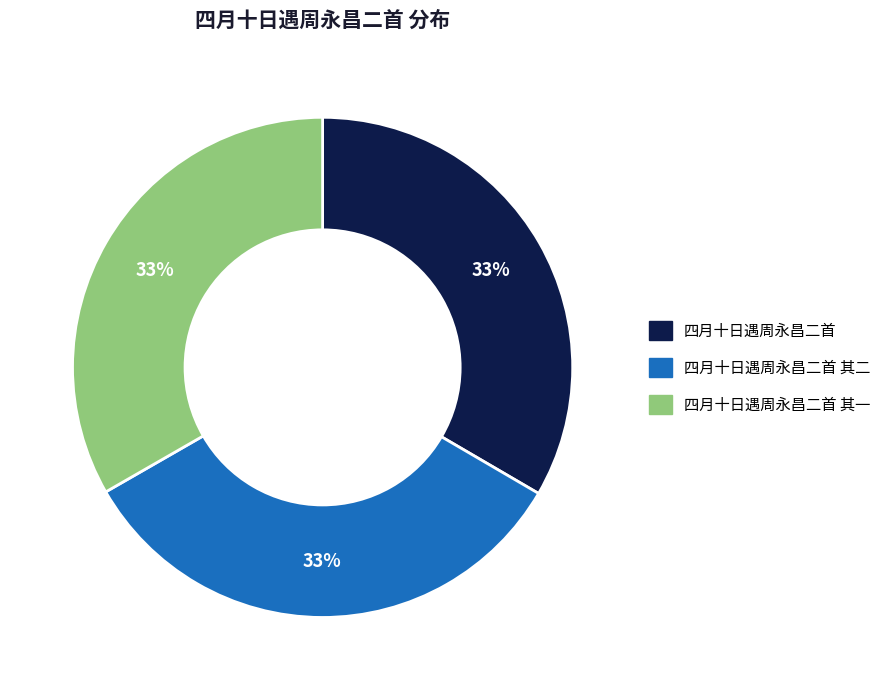

The 四月十日遇周永昌二首 slice represents 33% of the pie. True or false?

True